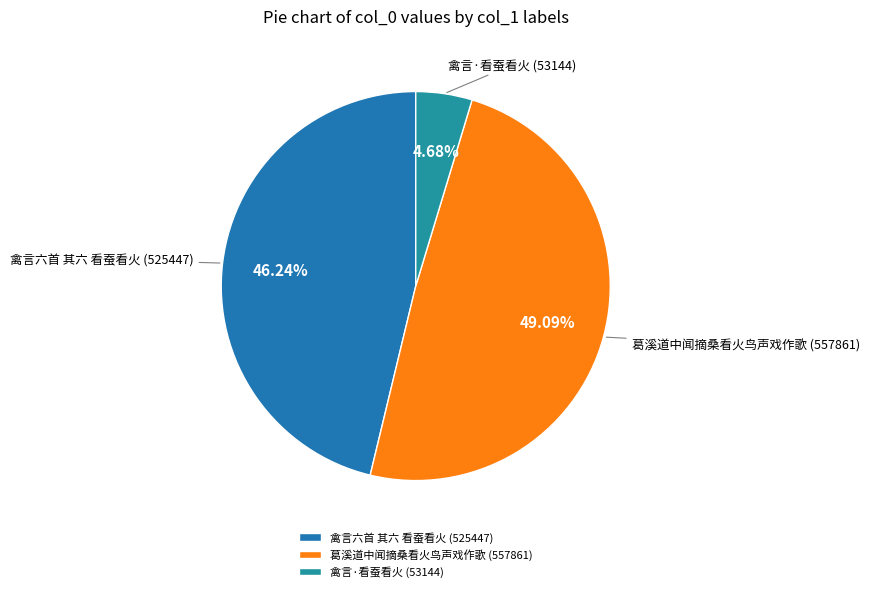

To the nearest percent, what is the difference between the largest and smallest slice percentages?

44%